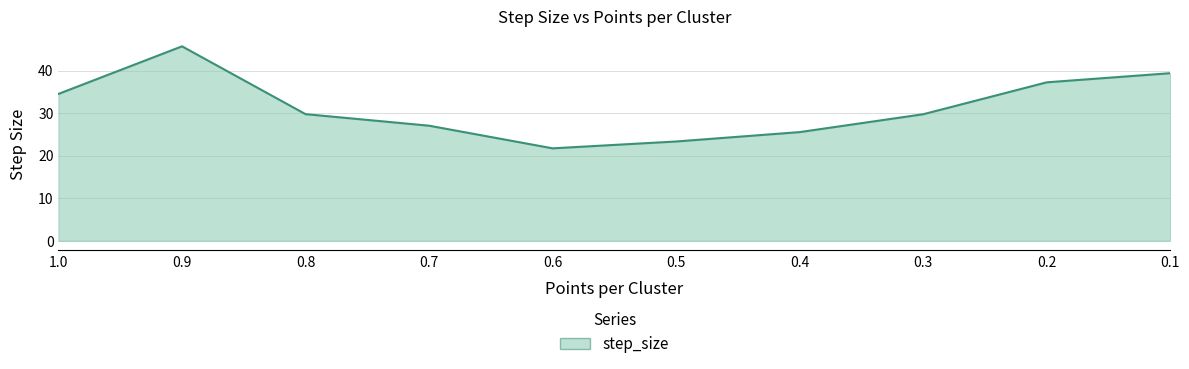

What is the label of the 7th point from the left?

0.4